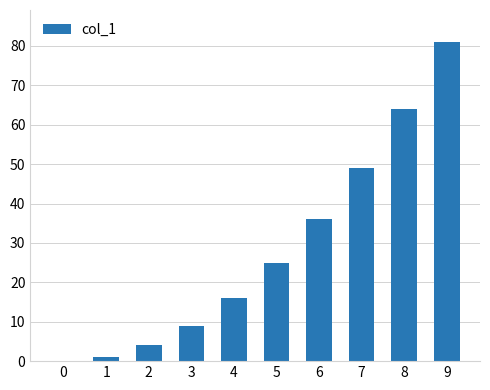

Is it true that the value at 3 is 9?

True